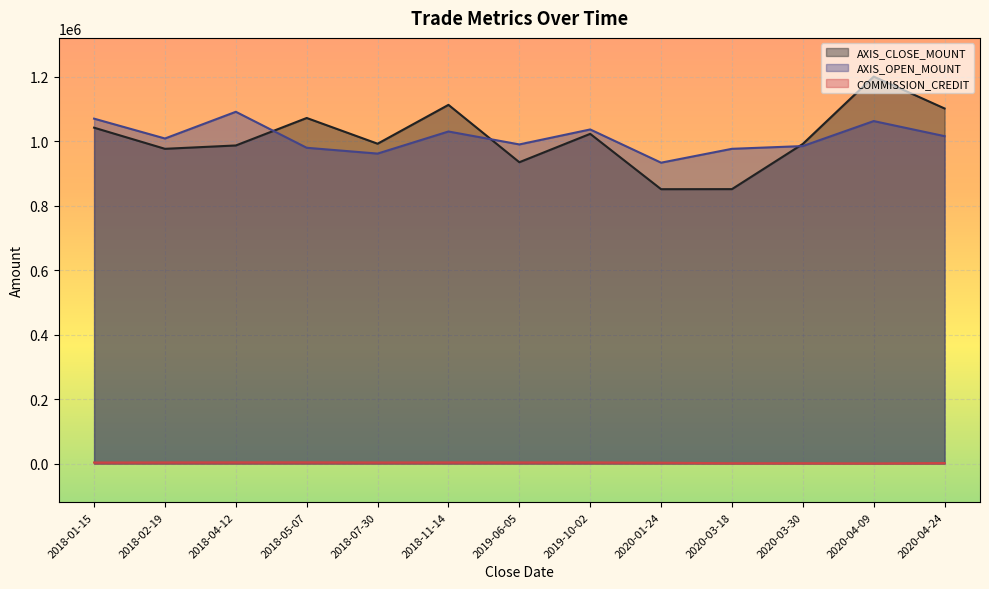

What is the greatest value displayed?

1200000